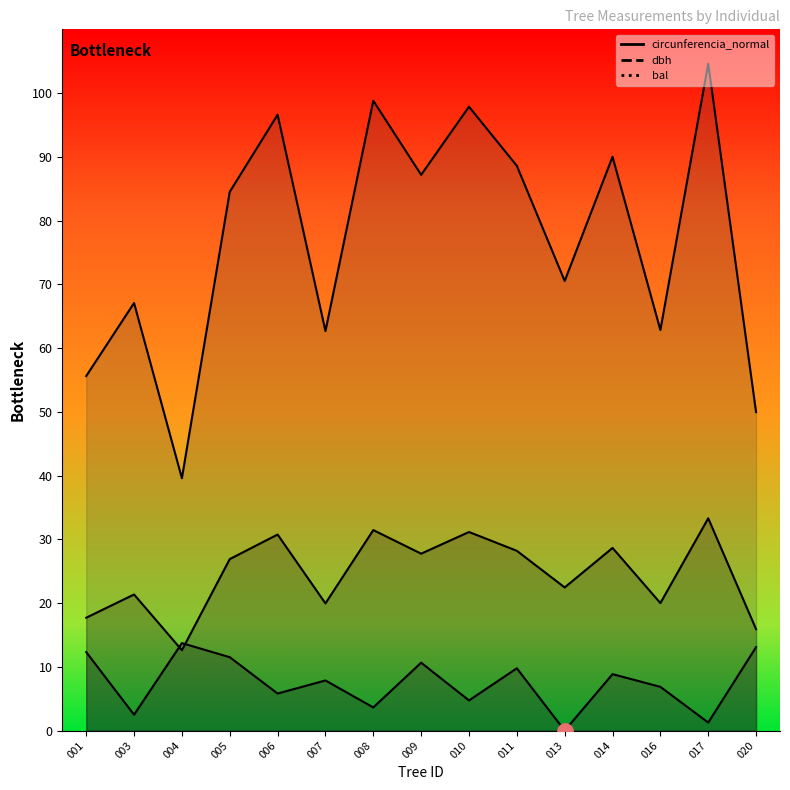

What value does the bal series have at 220907014?

8.8